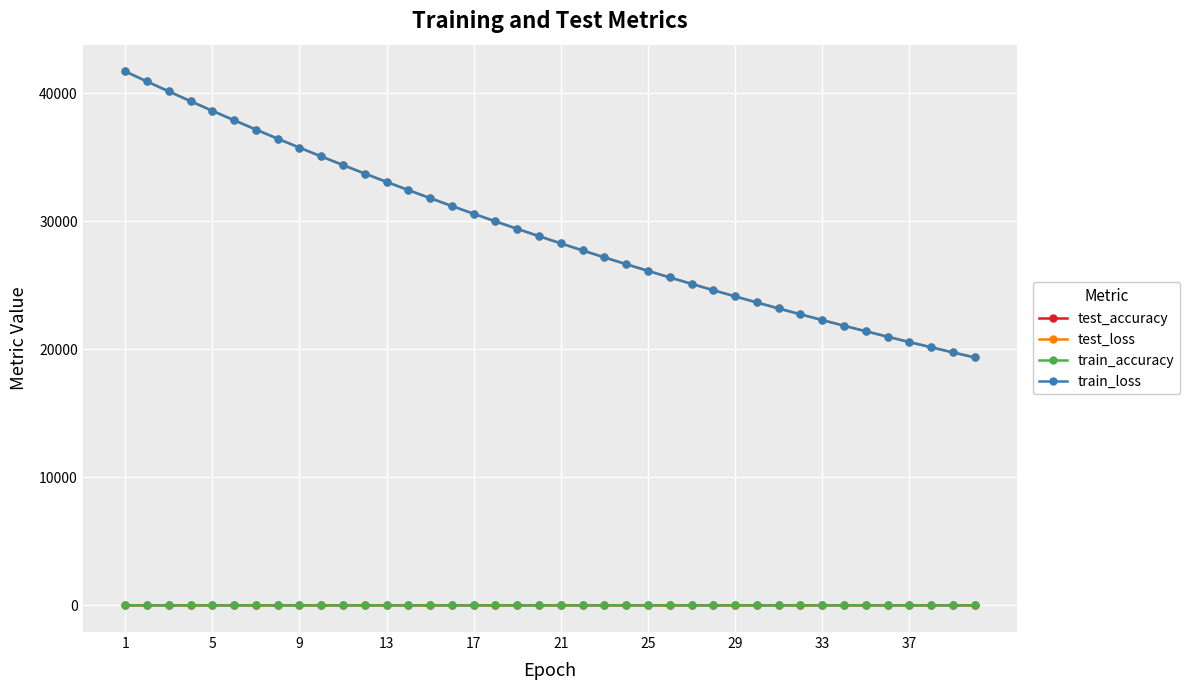

True or false: test_accuracy has more than 1 points higher than both neighbors.

True